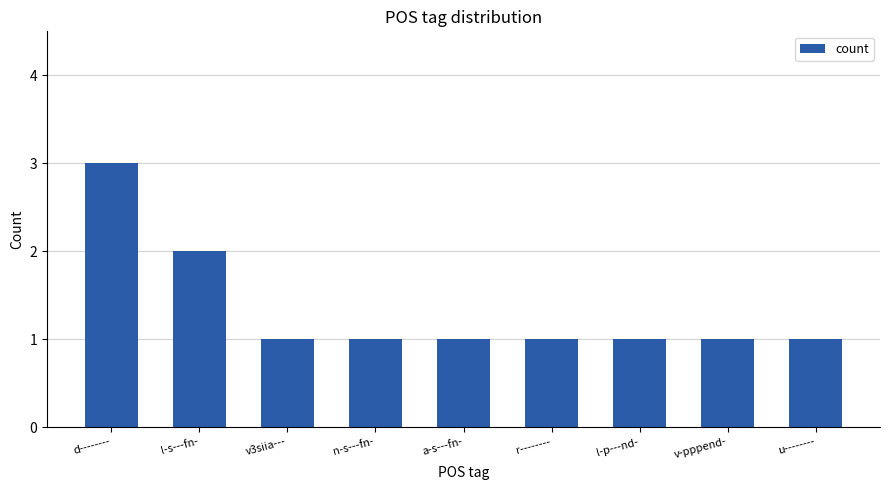

Which label corresponds to the largest value in the chart?

d--------